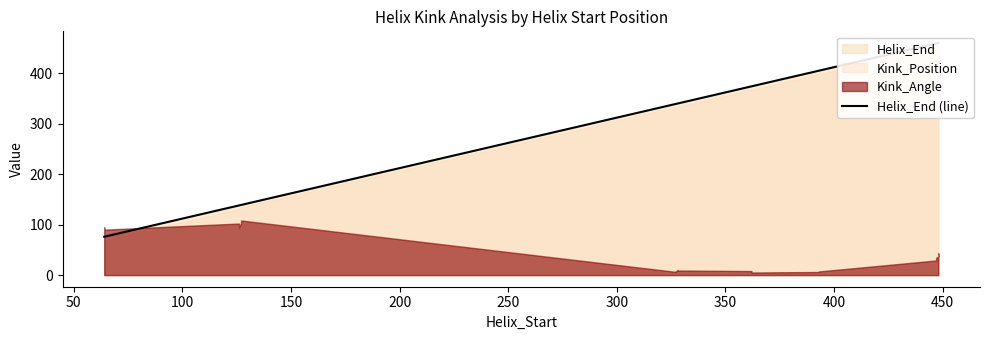

True or false: there are more than 1 points higher than both neighbors.

False